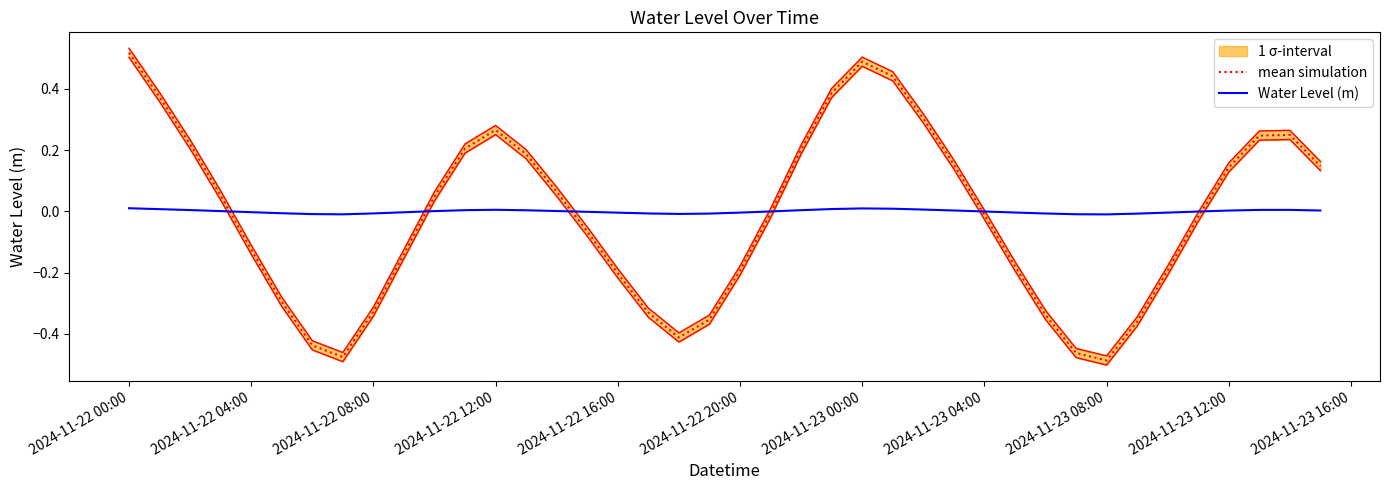

How many categories are shown in the chart?

40